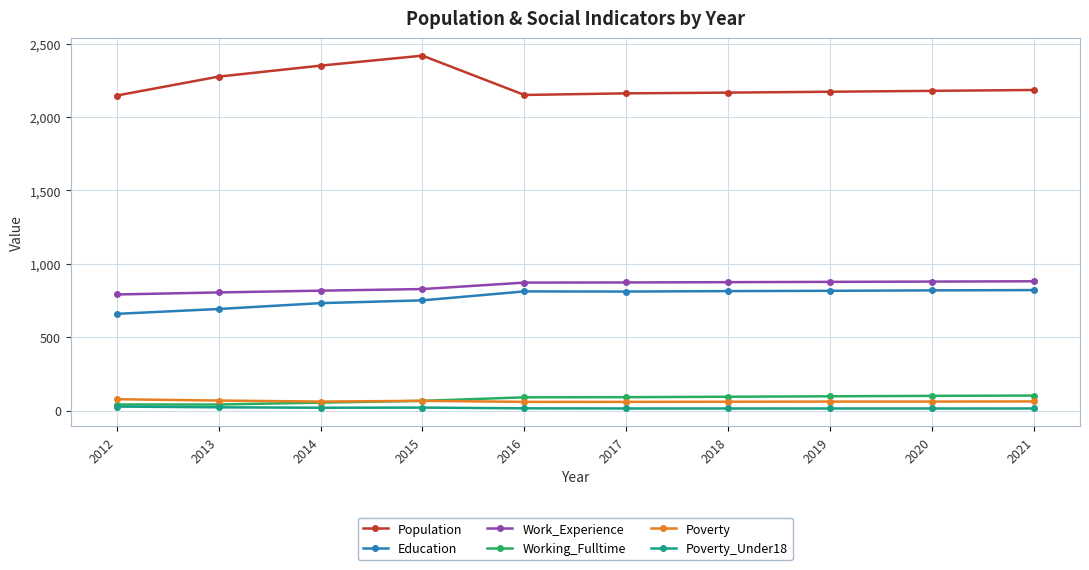

True or false: Poverty and Poverty_Under18 cross at least once.

False